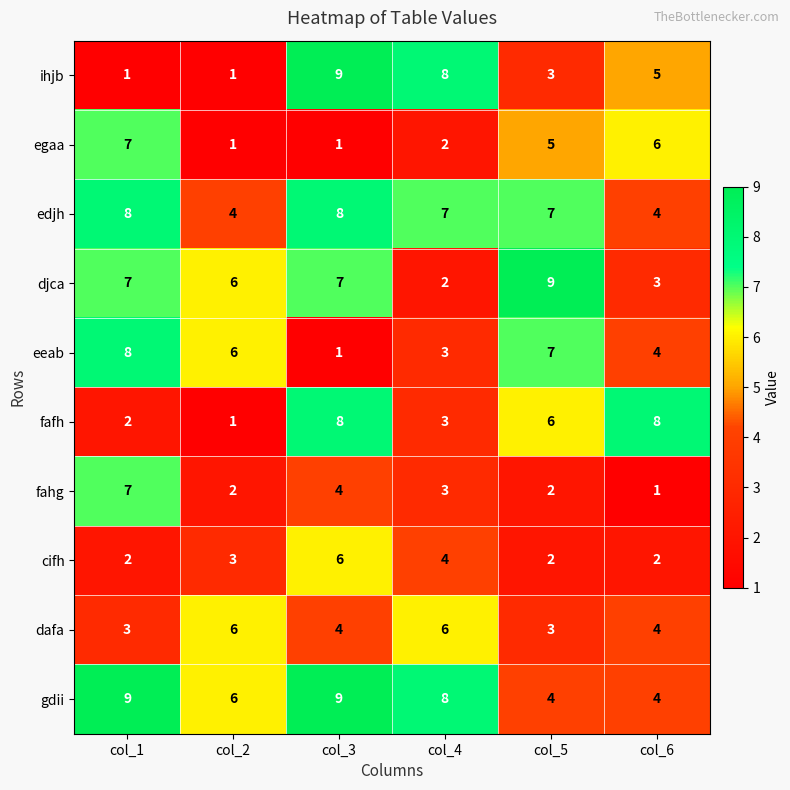

What is the spread (max minus min) of values at col_3?

8